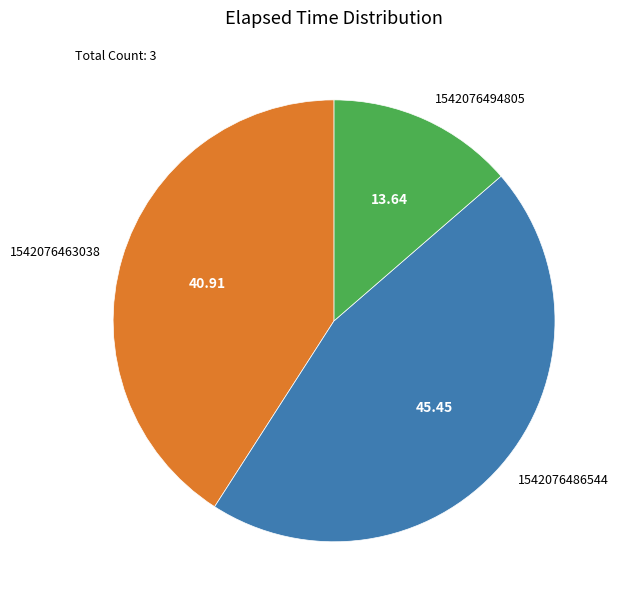

Approximately how many times larger is the value at 1542076463038 compared to 1542076486544?

0.9